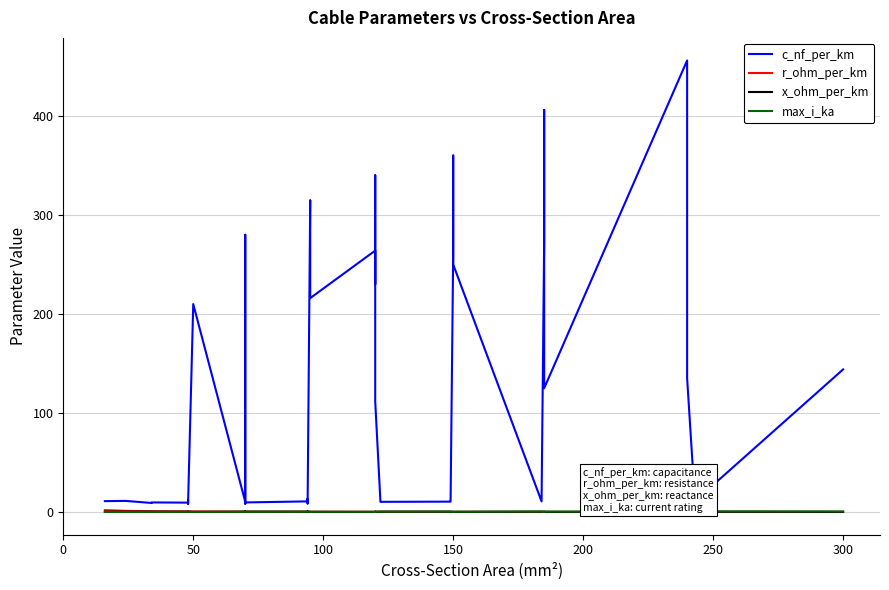

How many interior local valleys does the x_ohm_per_km series have?

12